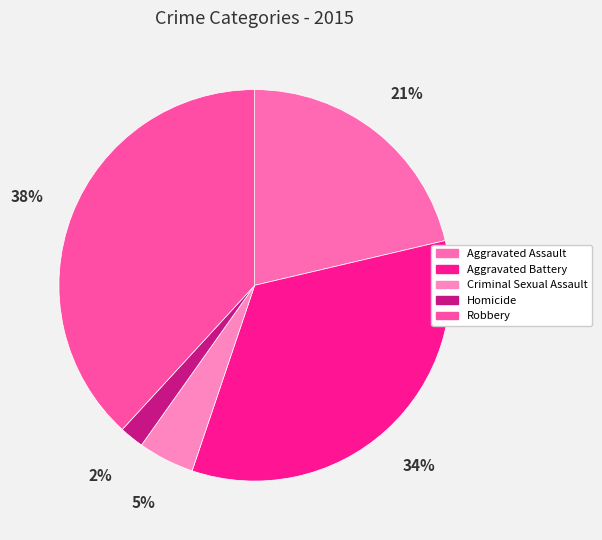

What is the smallest slice in the pie chart?

Homicide